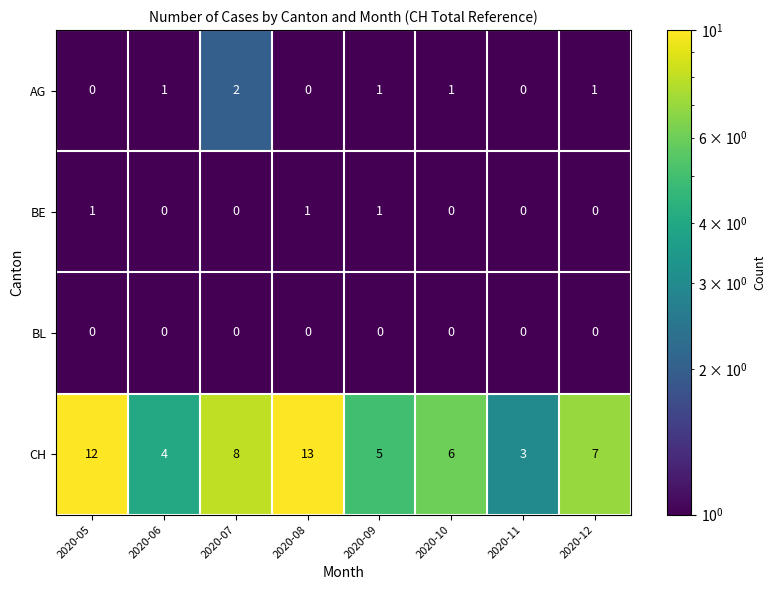

At which category is the sum across all series the highest?

2020-08